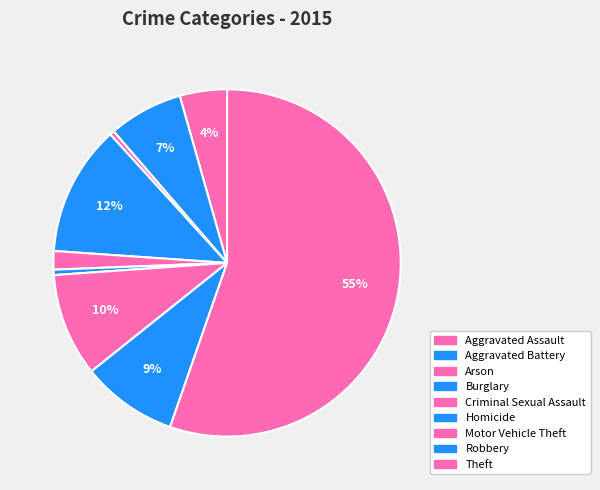

To the nearest percent, what portion does Aggravated Assault represent?

4%